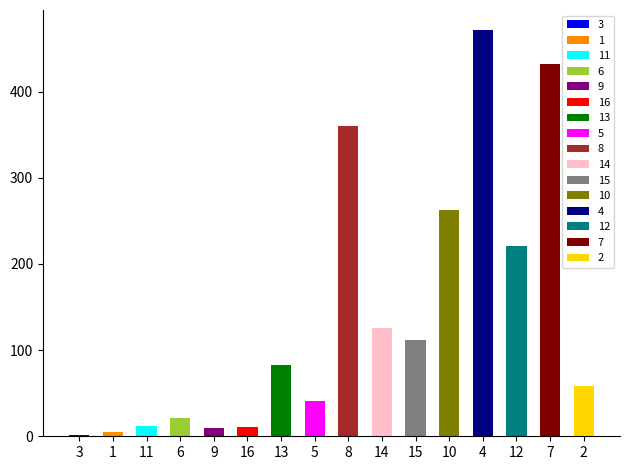

What is the difference between the maximum and minimum values?

469.6